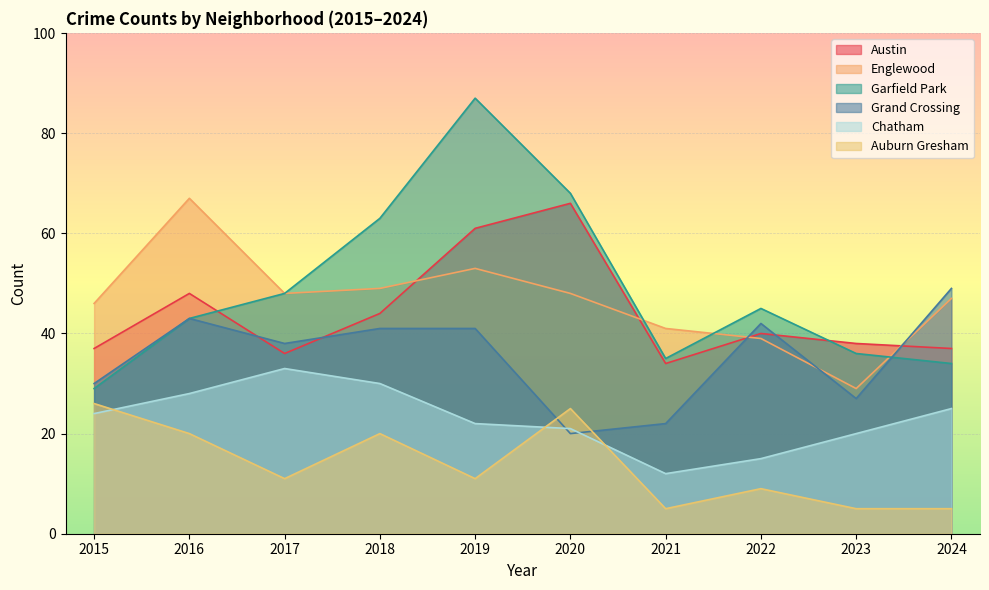

The Englewood series shows 47 at 2024. True or false?

True